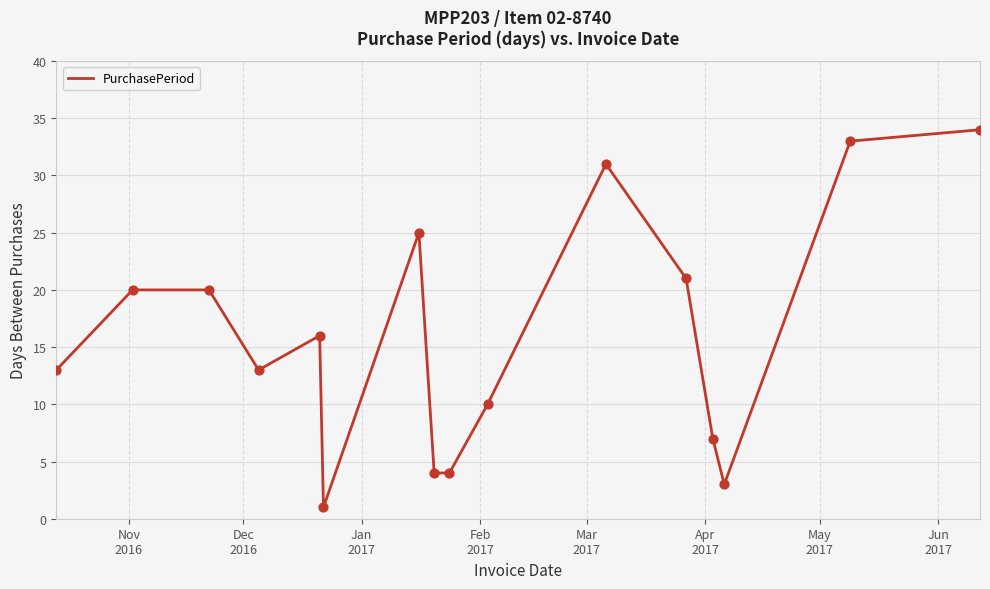

What is the difference between the maximum and minimum values?

33